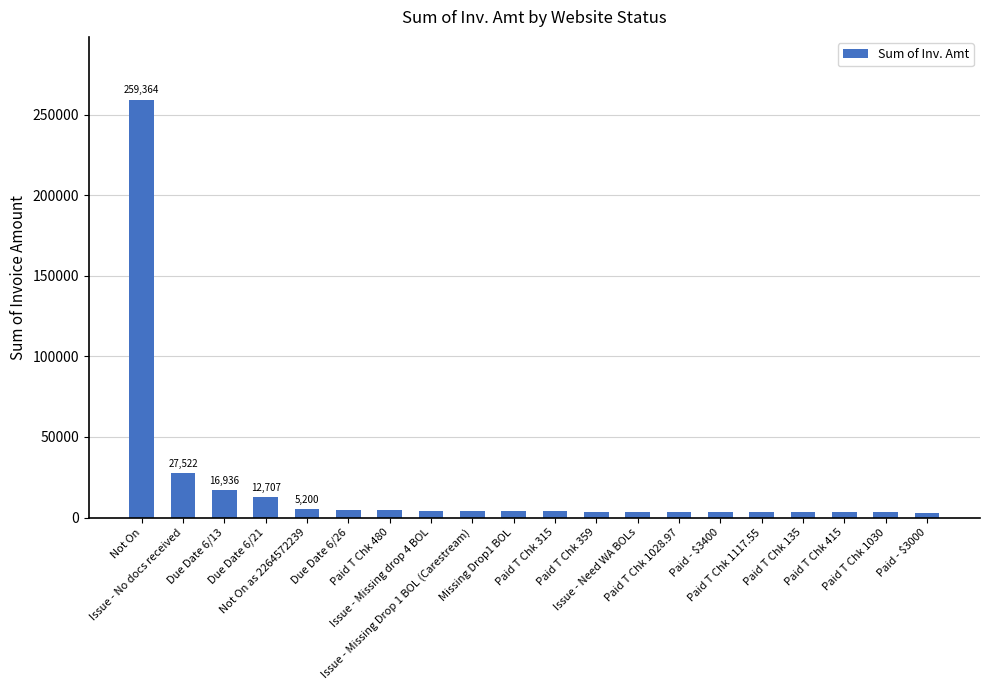

What is the approximate value at Paid - $3400?

3400.0